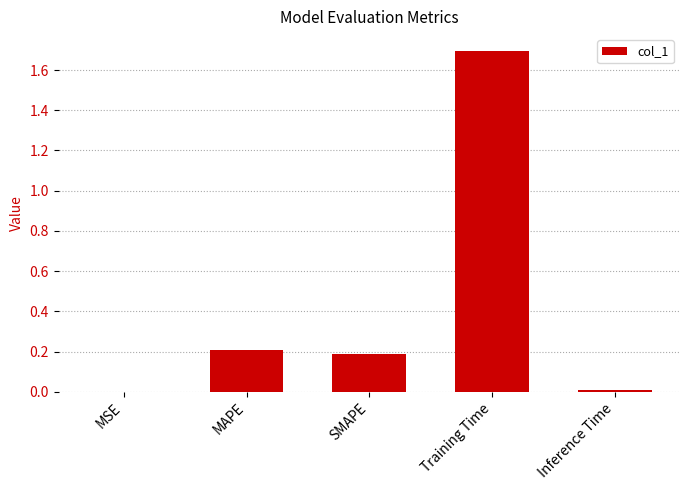

Which category has the highest value across all series?

Training Time